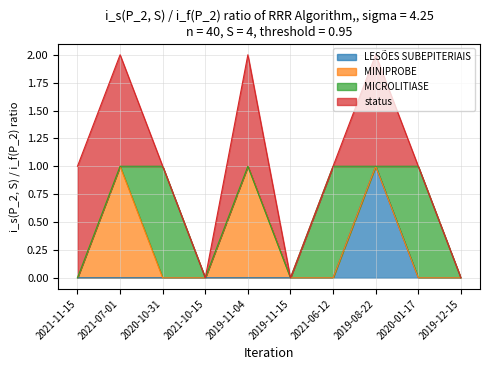

What is the label of the 4th point from the left?

2021-10-15